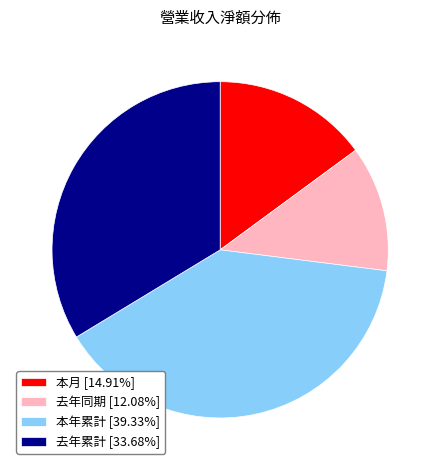

Combined, do 本月 [14.91%] and 去年累計 [33.68%] account for over 50%?

No